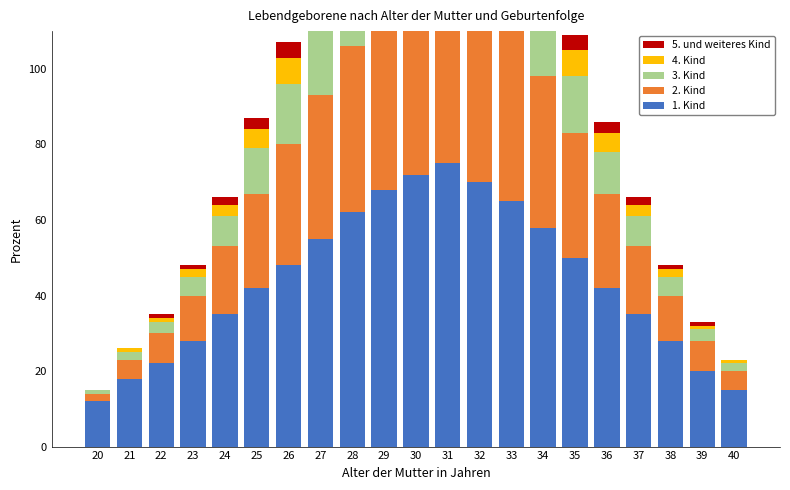

What is the sum of the 4. Kind values at 31 and 38?

17